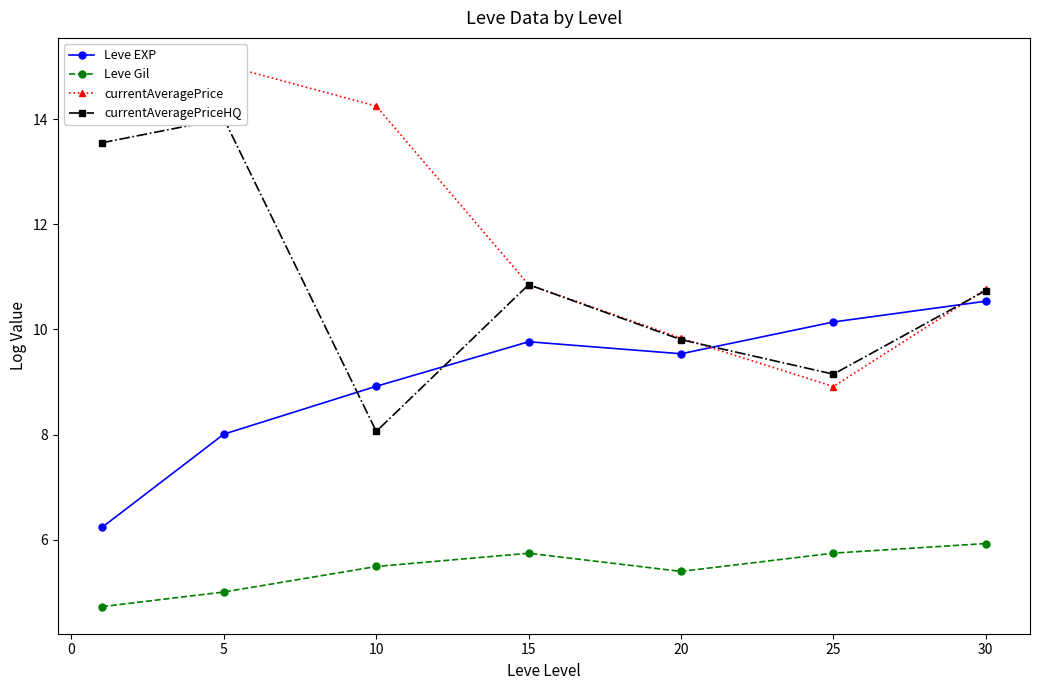

True or false: Leve Gil has a value of 5.4 at 20.

True